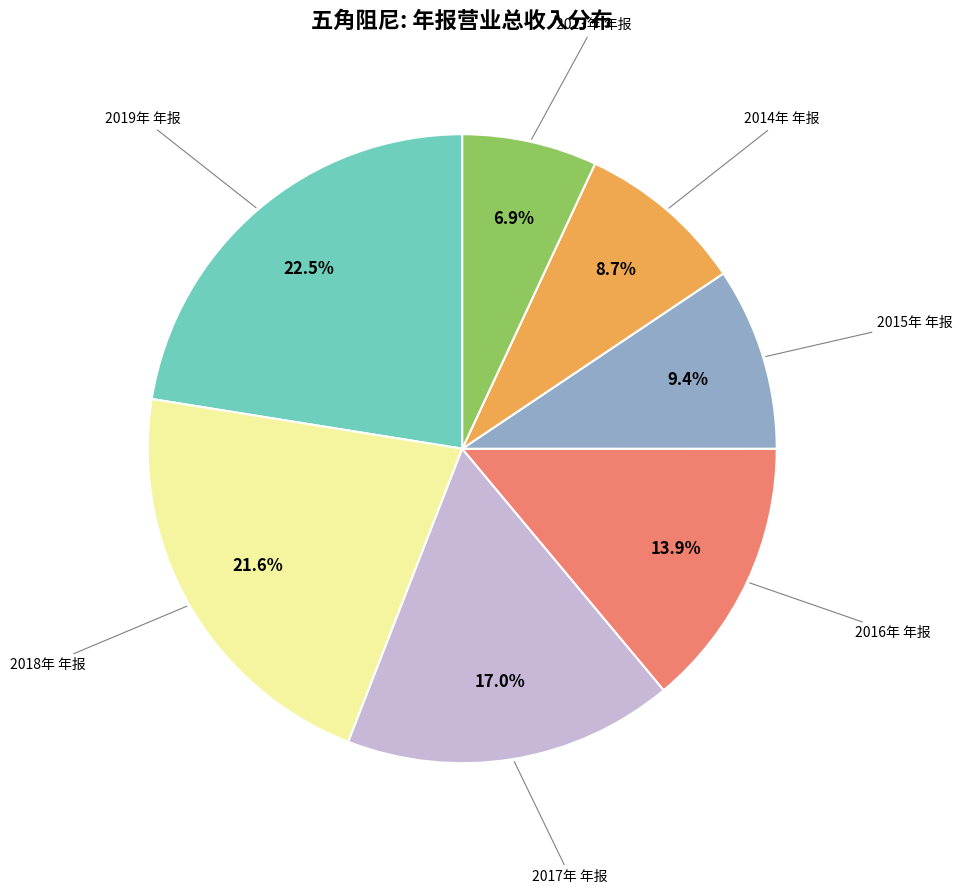

Does any single category account for the majority?

No